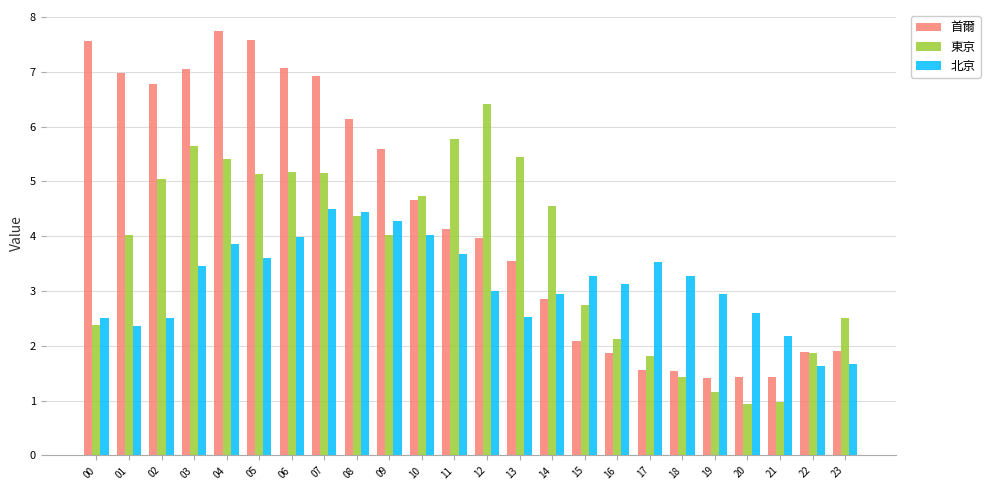

What is the greatest value displayed?

7.7